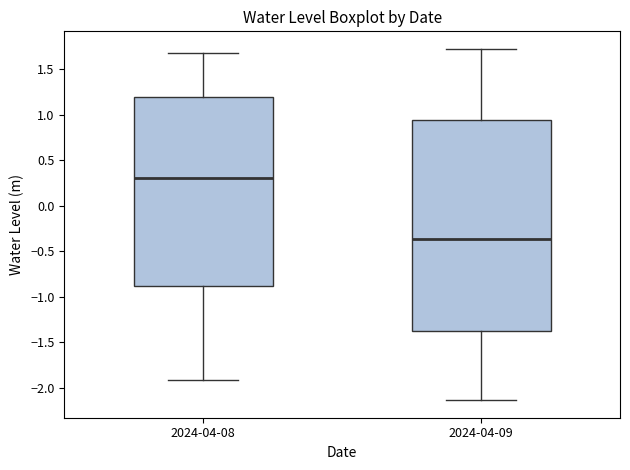

Reading left to right, read every box against the y-axis: the position of its median line, the range the box covers, and the ends of its whiskers. The values are not printed on the chart, so give them approximately, as read against the axis.

2024-04-08: median 0.30, box -0.90 to 1.20, whiskers -1.90 to 1.70
2024-04-09: median -0.35, box -1.40 to 0.95, whiskers -2.15 to 1.70